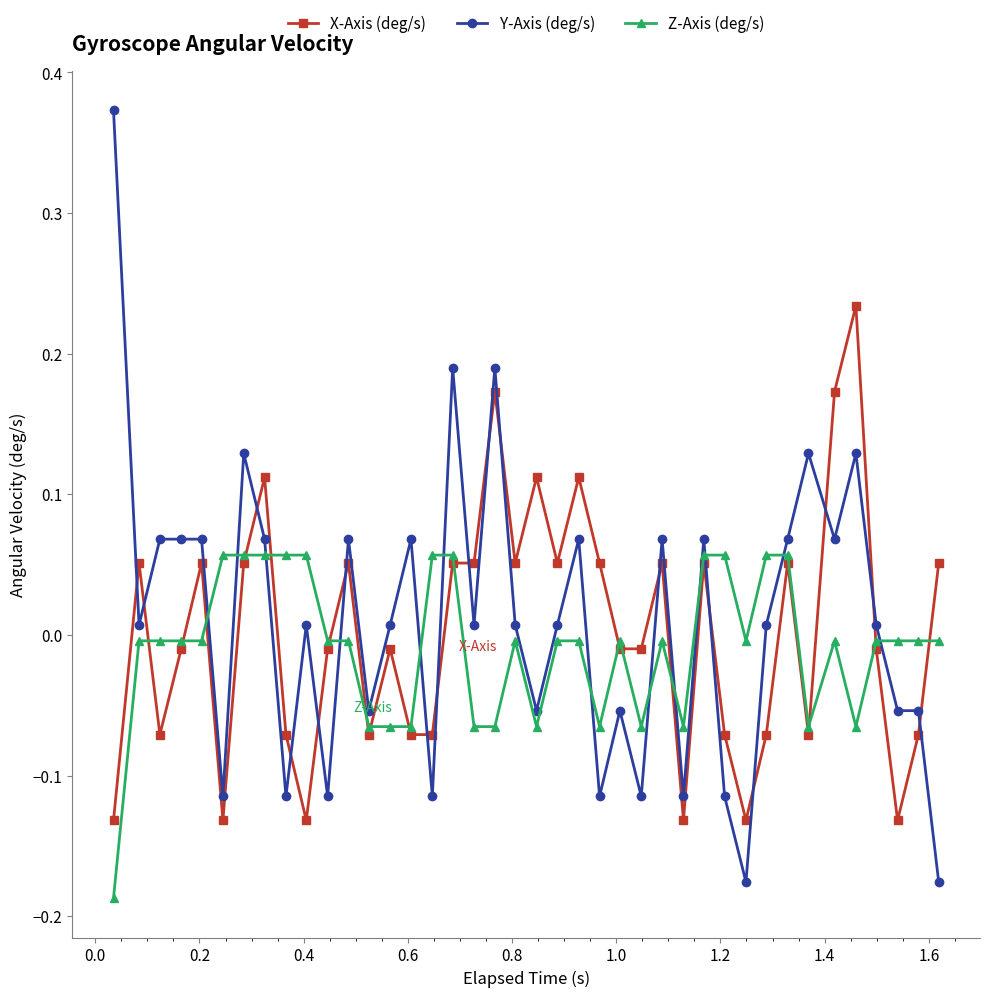

Which series has the widest spread of values?

Y-Axis (deg/s)